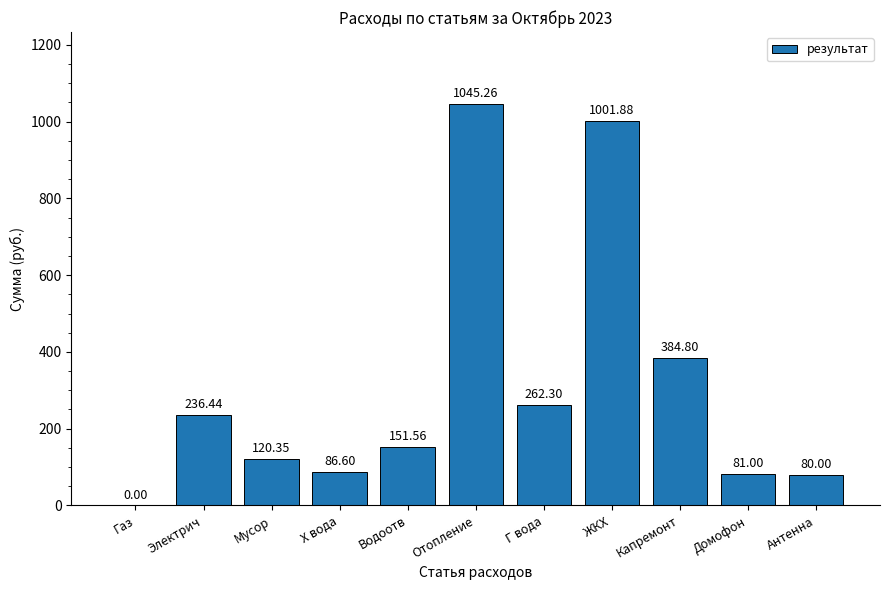

Where does the data first go above 151?

Электрич